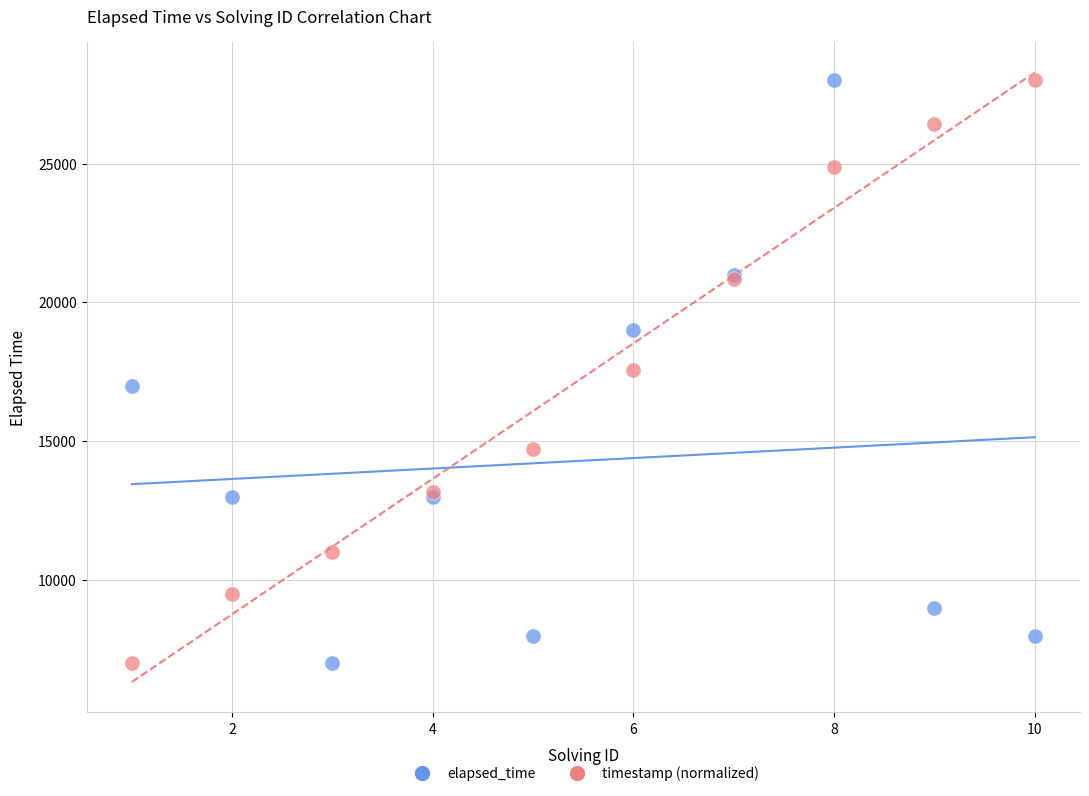

What is the X range (max minus min) for the scatter plot?

9.0